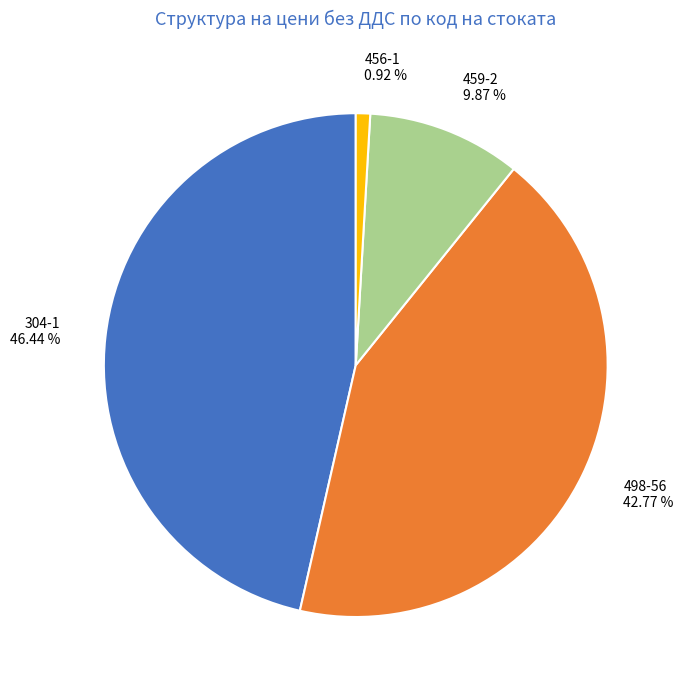

Which has a higher value, 459-2 or 456-1?

459-2